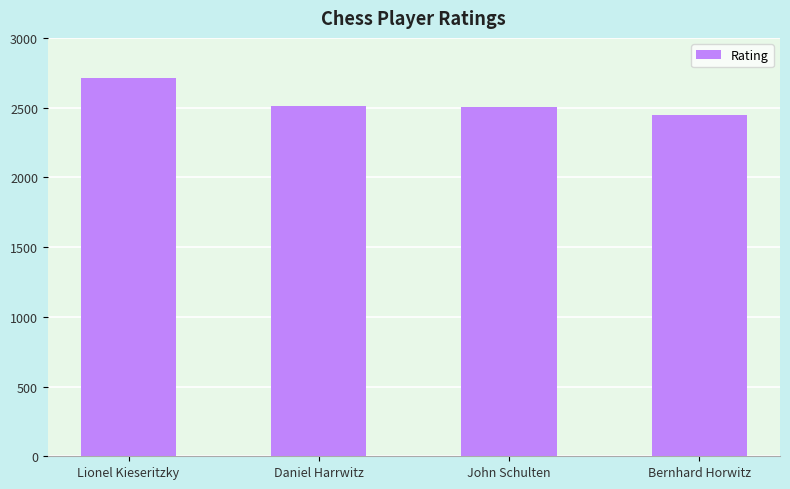

True or false: the data shows 3342 at Daniel Harrwitz.

False